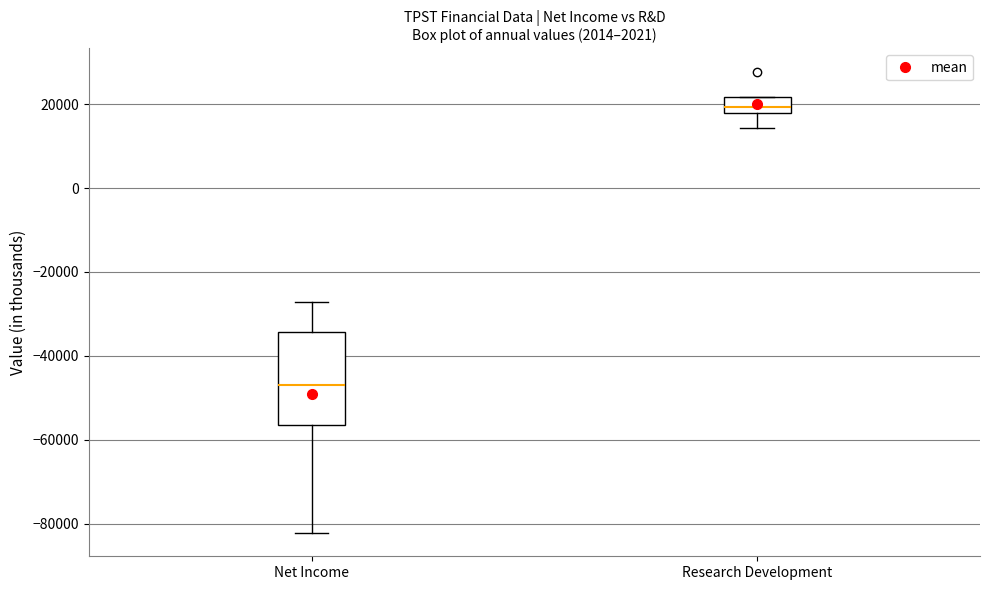

Where does the median line of the box for Research Development sit on the y-axis? The values are not printed on the chart, so give them approximately, as read against the axis.

20000